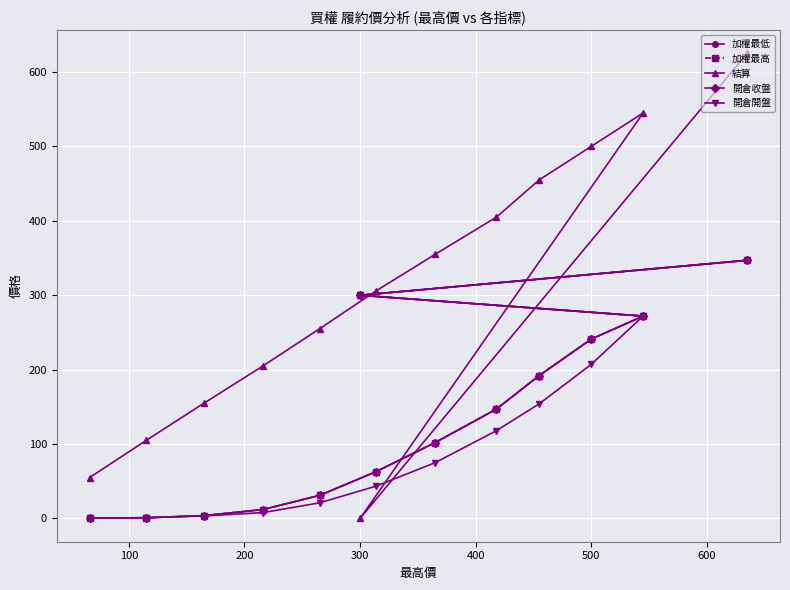

What is the label of the 9th point from the right?

400